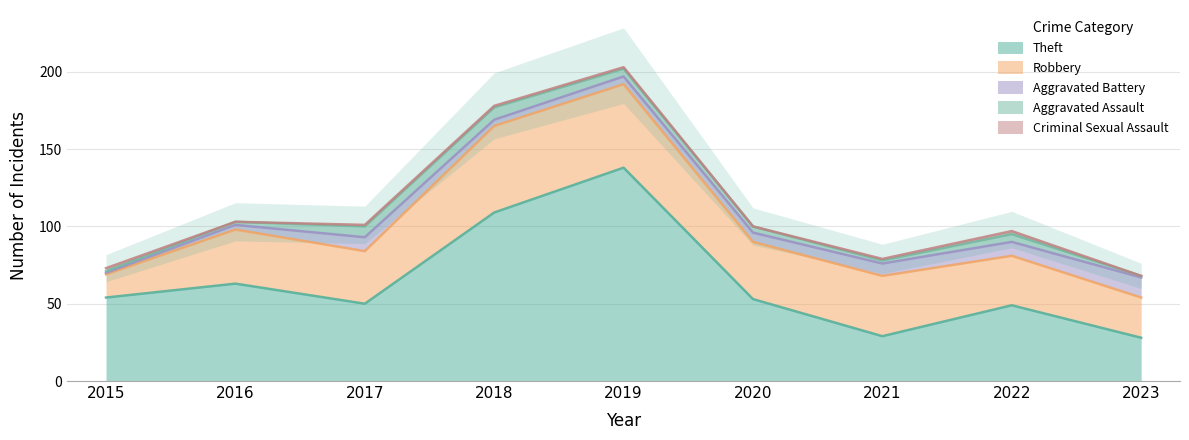

How many Aggravated Assault values are between 2 and 5?

5